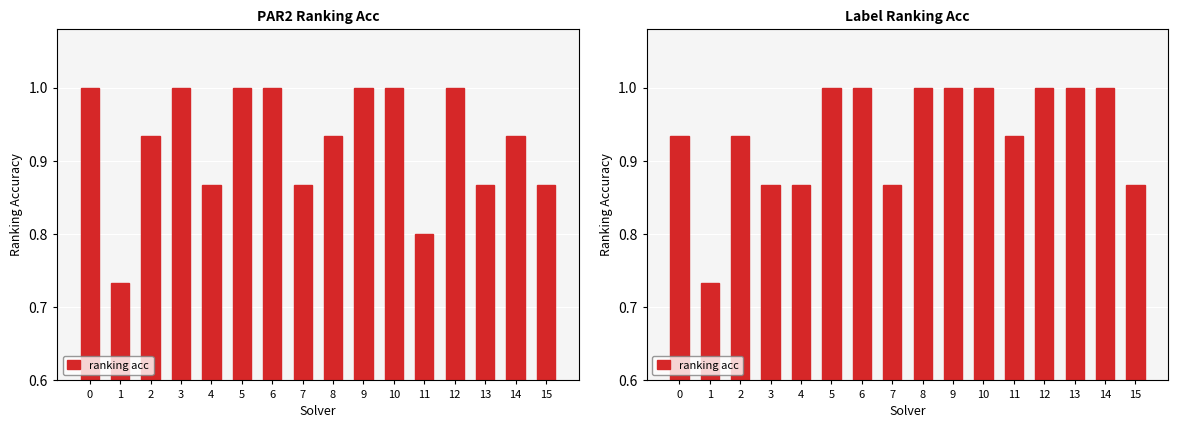

True or false: the data shows 1.3 at 11.

False